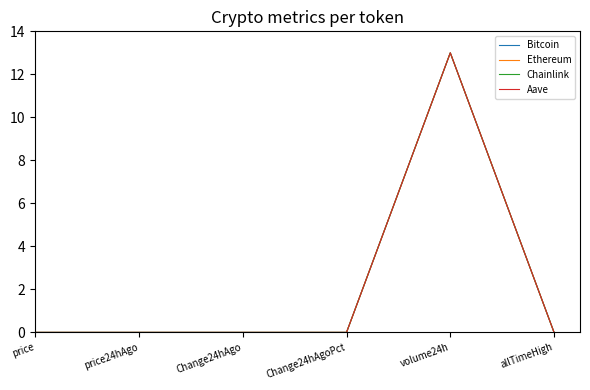

Is it true that Chainlink equals 0.0 at allTimeHigh?

True